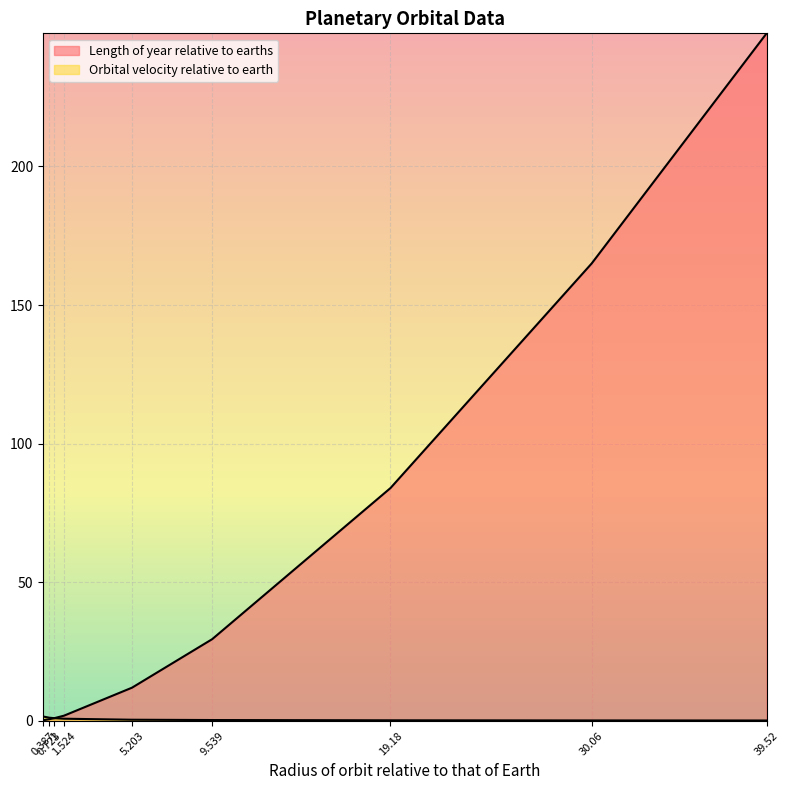

At which category is the sum across all series the highest?

39.52